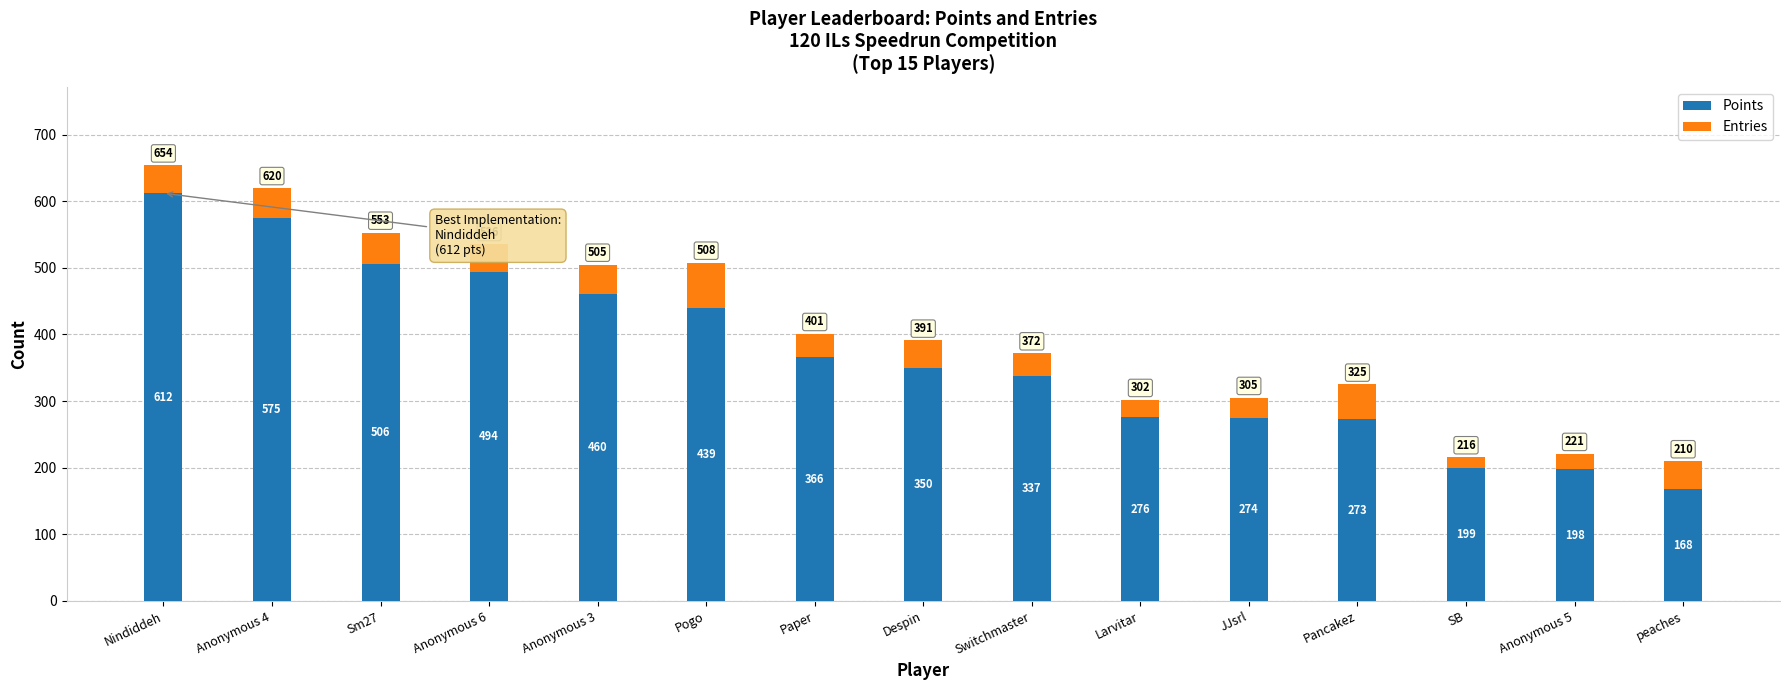

Is it true that Points equals 576 at Switchmaster?

False